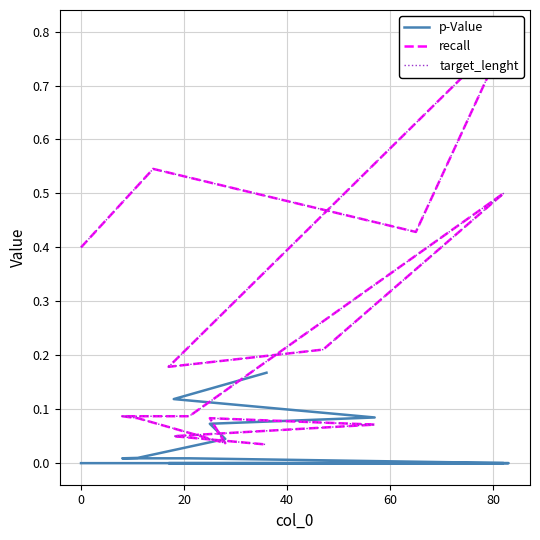

The target_lenght series shows 0.7 at 100. True or false?

False